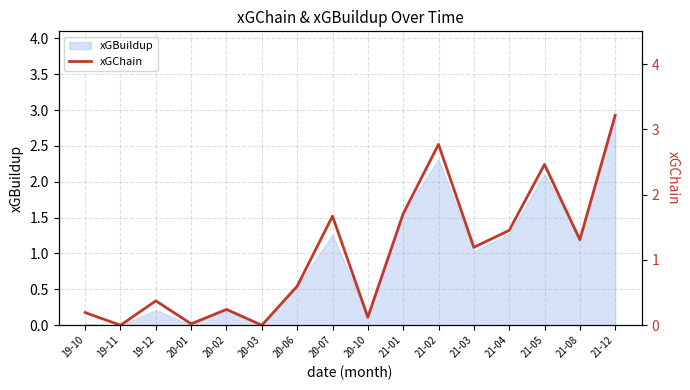

Where does the data first go above 1?

20-07